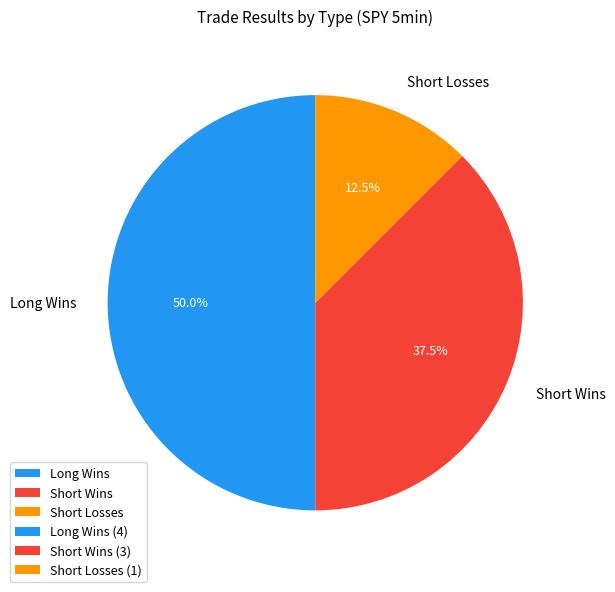

What is the ratio of the value at Short Wins to the value at Long Wins?

0.8